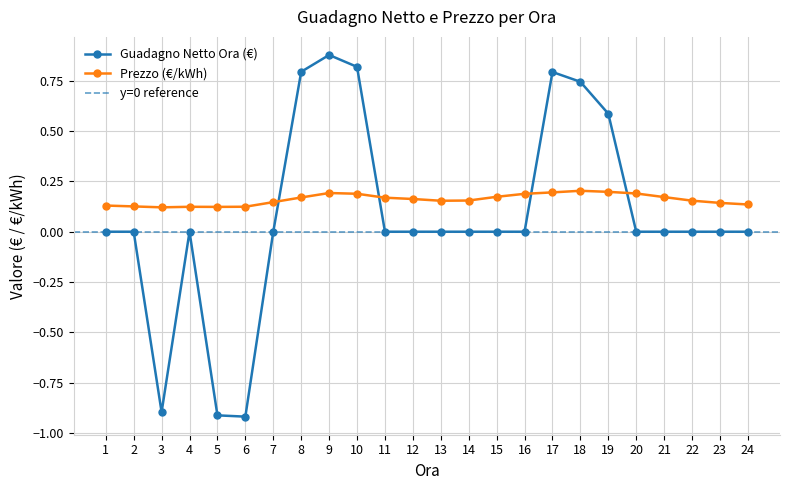

True or false: Prezzo (€/kWh) has a value of 0.2 at 12.

True